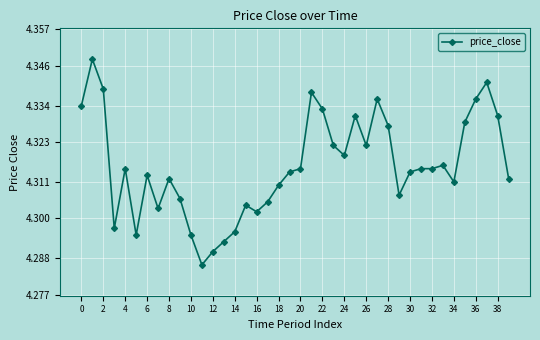

True or false: there are more than 0 points higher than both neighbors.

True